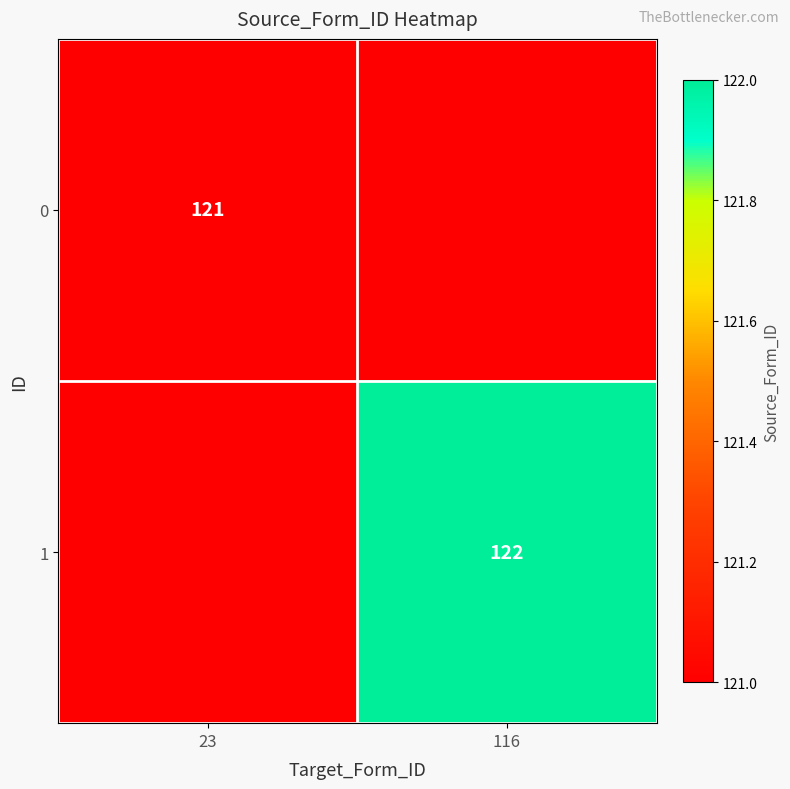

The value of 1 at 116 is 122. True or false?

True